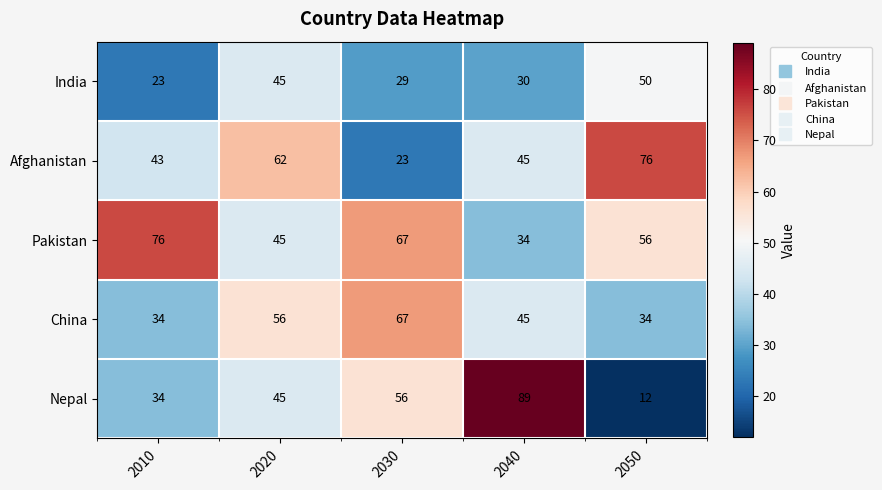

What is the difference between the maximum and minimum values in the Pakistan series?

42